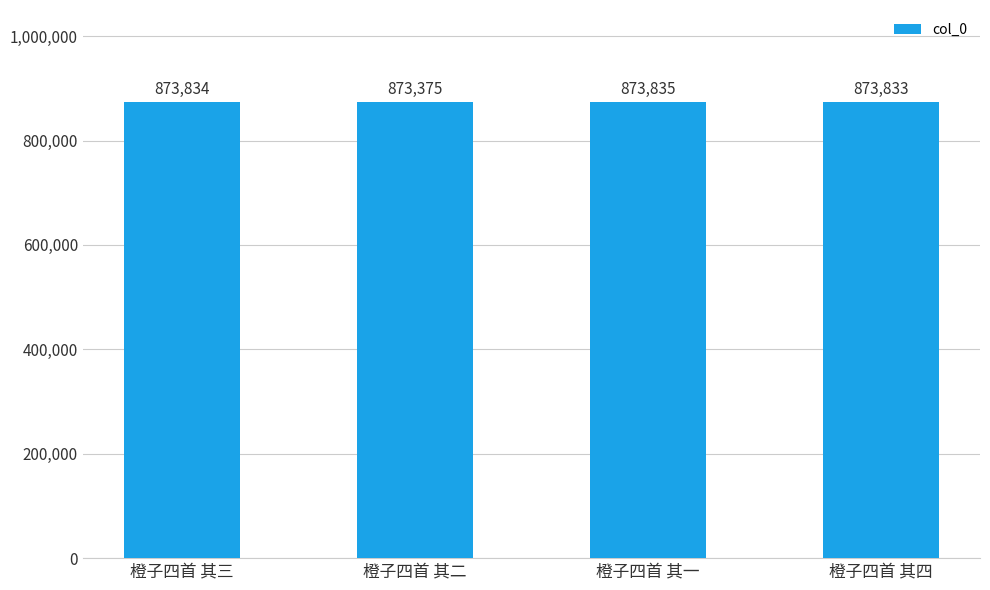

Which category has the lowest value across all series?

橙子四首 其二